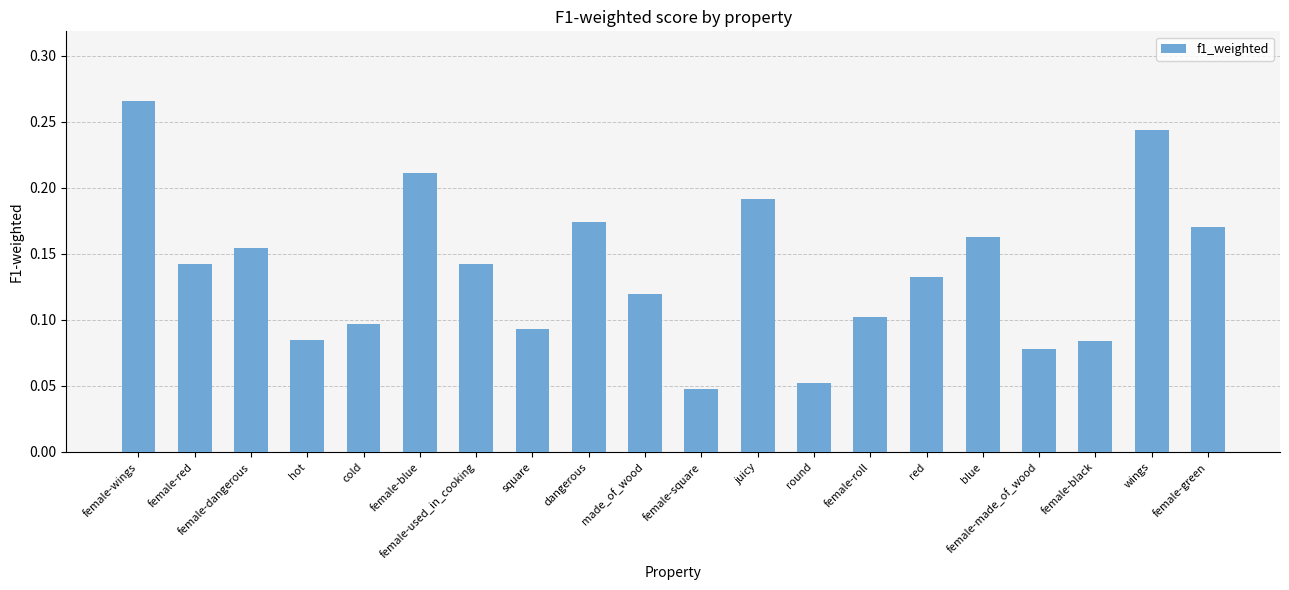

What is the label of the 9th bar from the right?

juicy